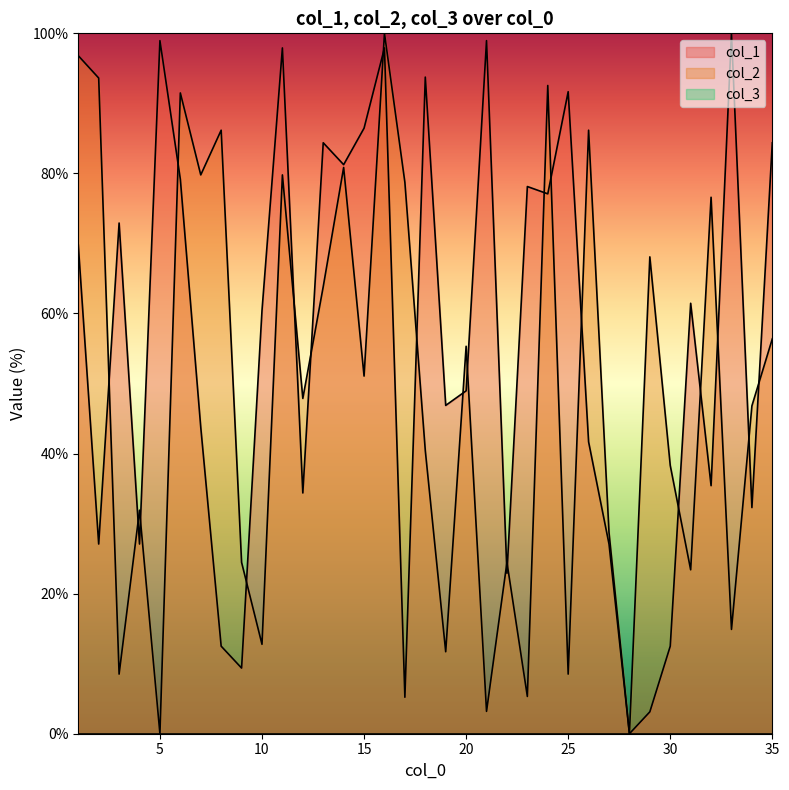

How many interior local peaks does the col_2 series have?

12